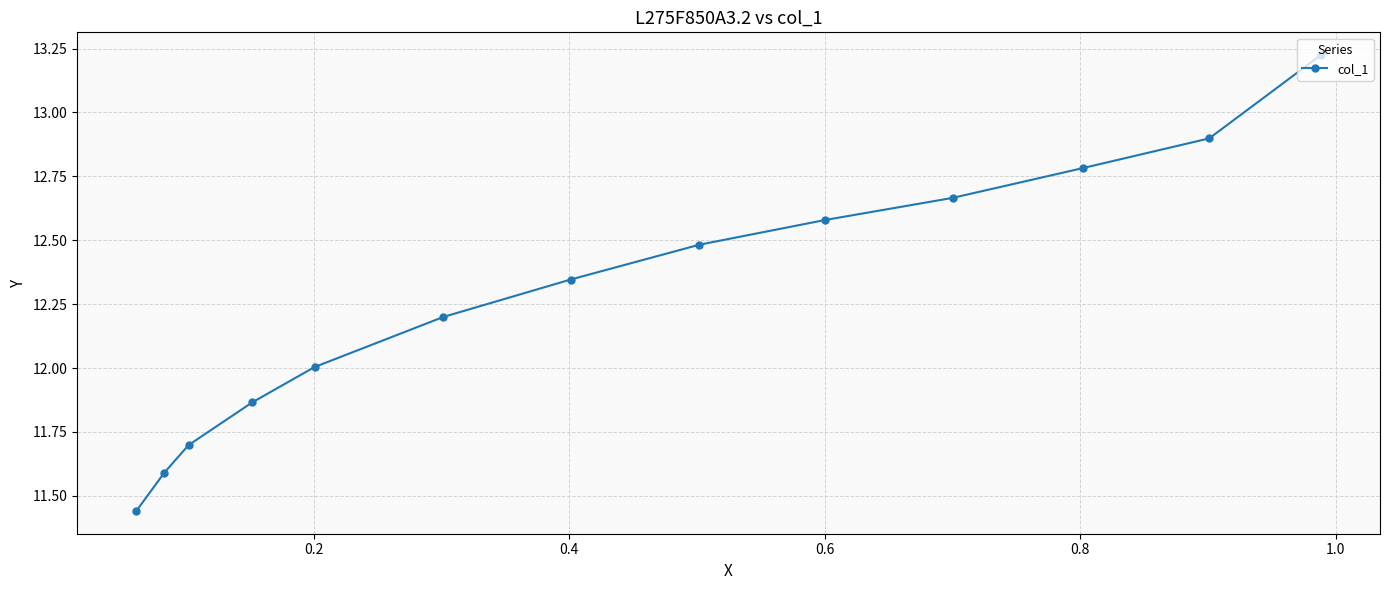

True or false: the data shows 5.5 at 0.4.

False